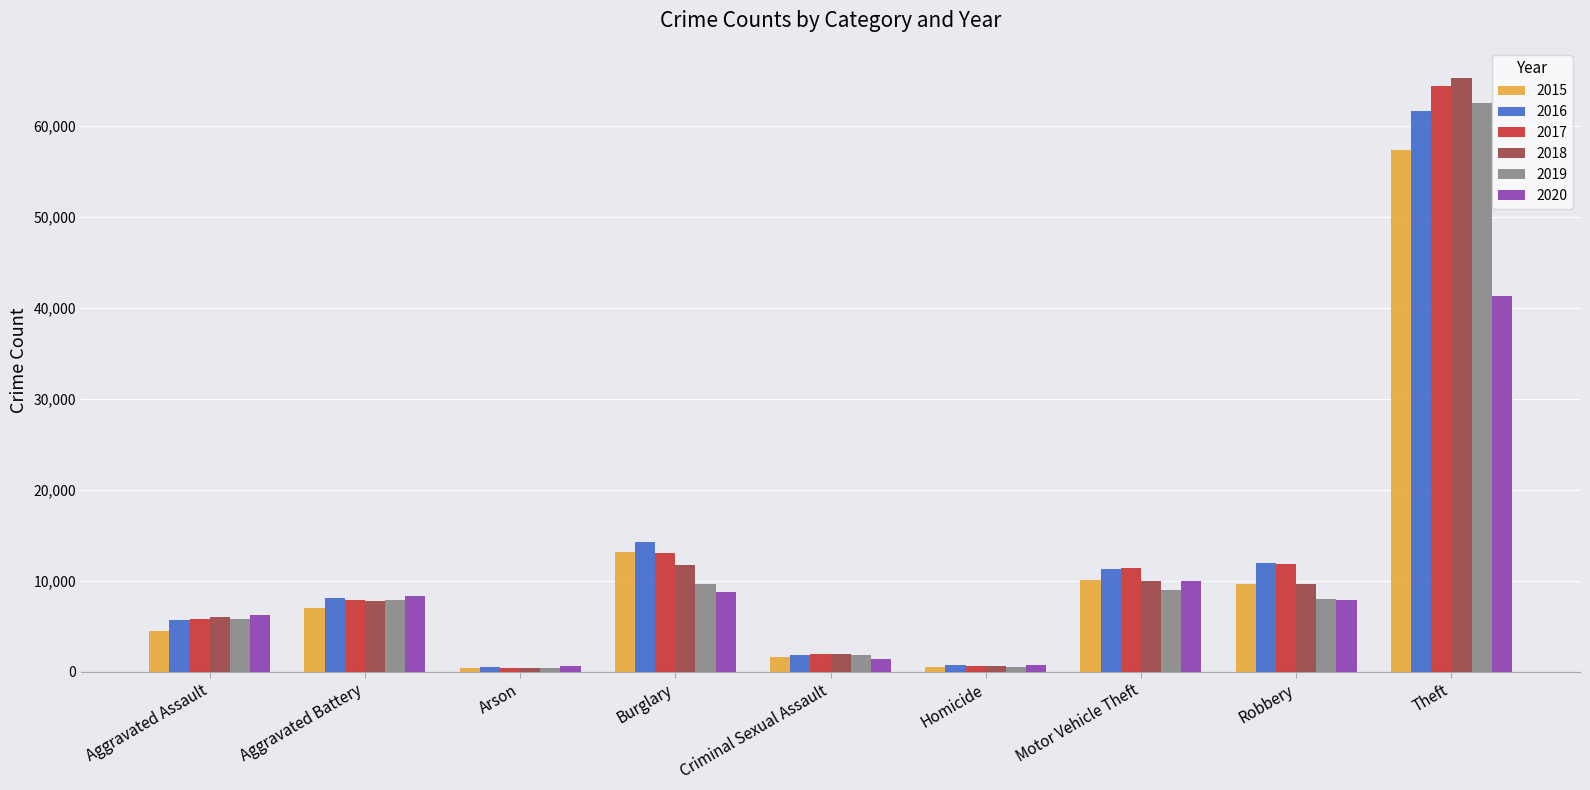

What position from the right is Robbery?

2